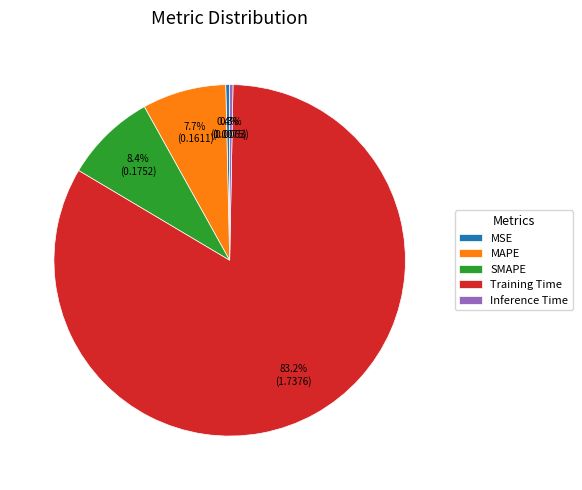

Between SMAPE and MSE, which is larger?

SMAPE